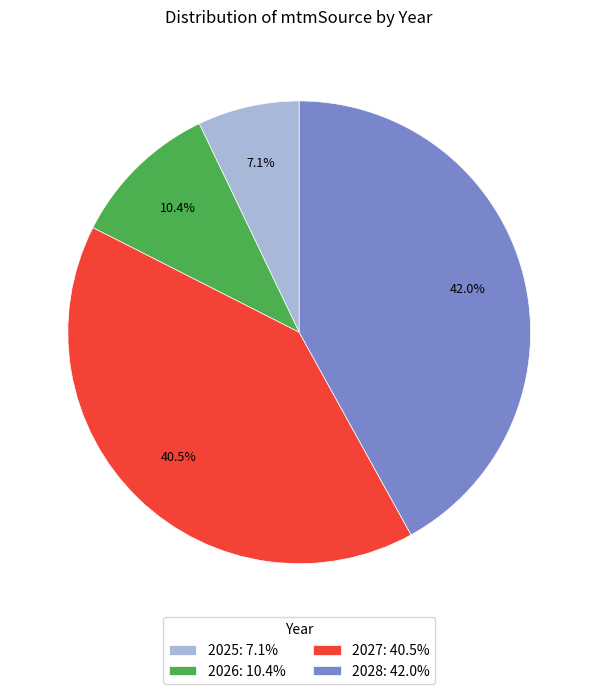

Is the sum of 2026 and 2028 greater than half?

Yes